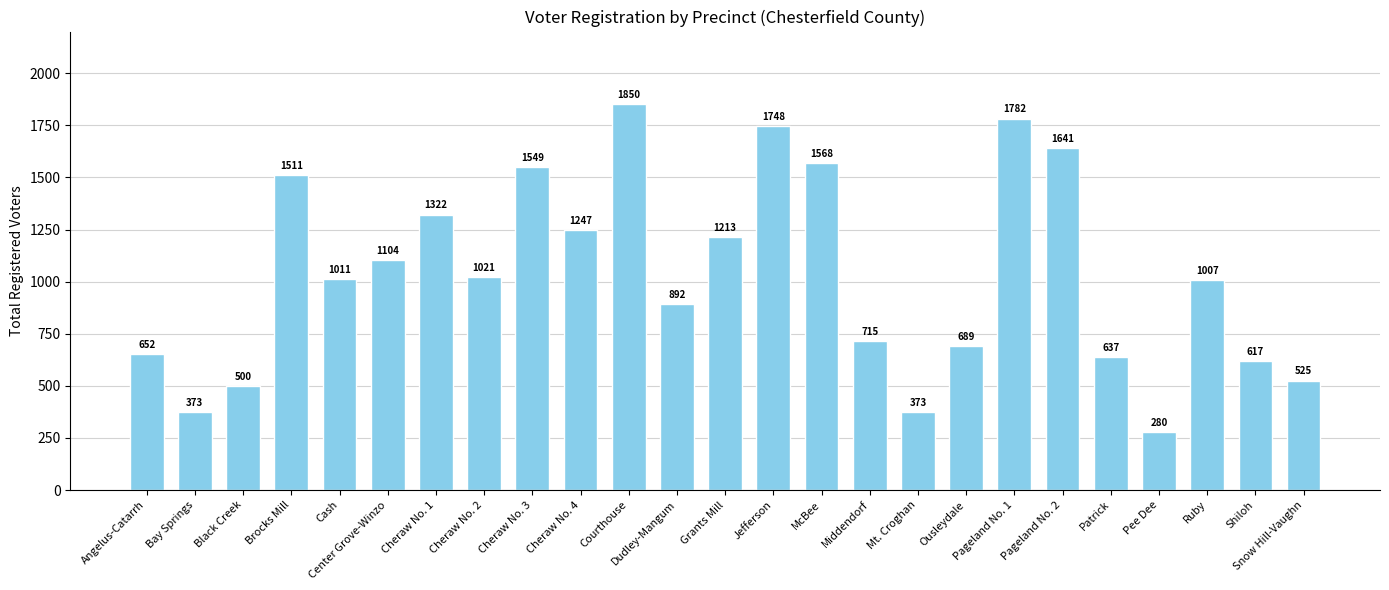

What is the label of the 25th bar from the right?

Angelus-Catarrh